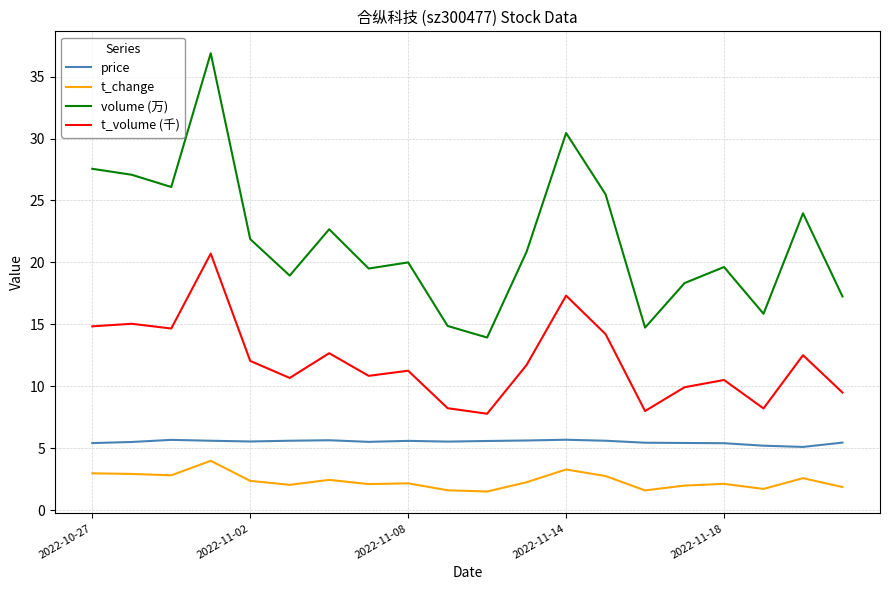

Which series has the largest total across all categories?

volume (万)